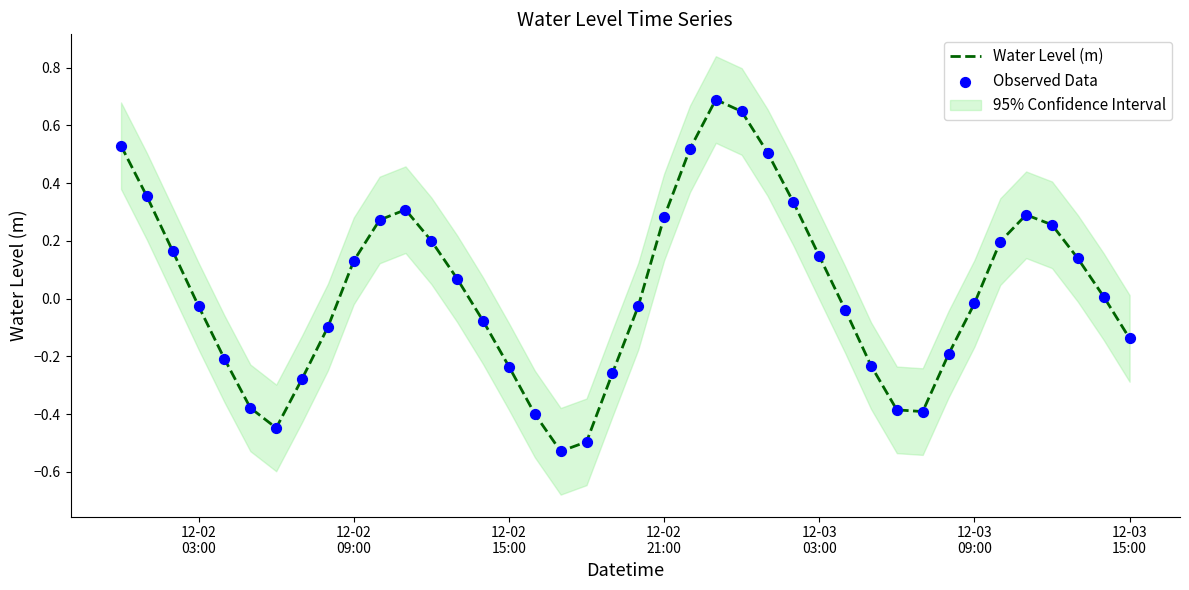

Which series reaches the minimum Y coordinate?

Water Level (m)